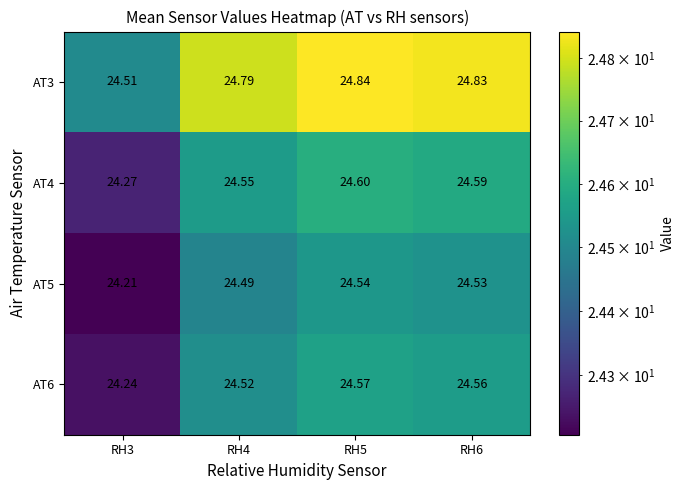

Is the value of AT6 at RH5 greater than the value of AT4 at RH6?

No